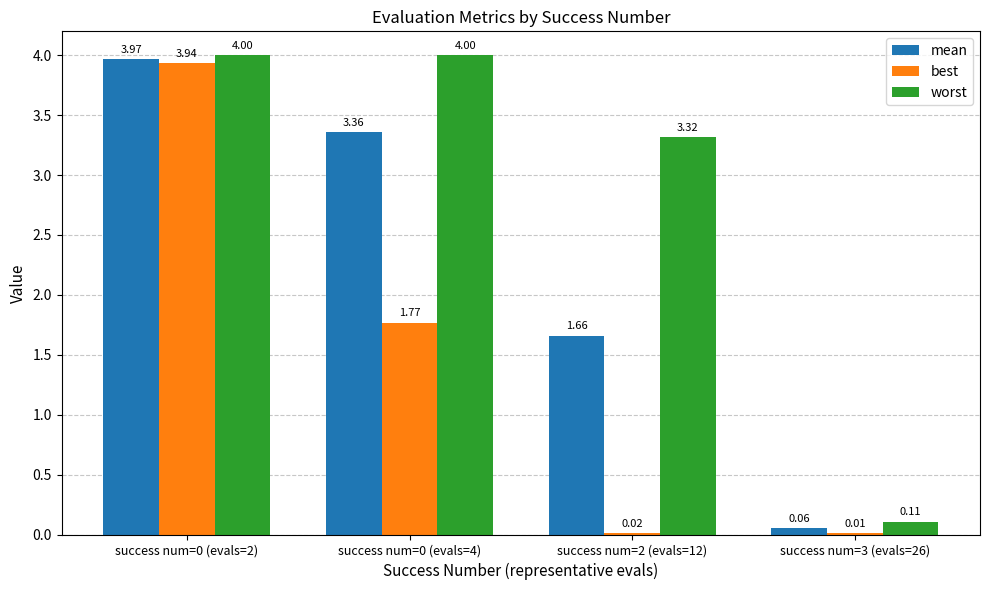

What is the difference between the worst values at success num=2 (evals=12) and success num=0 (evals=4)?

0.7